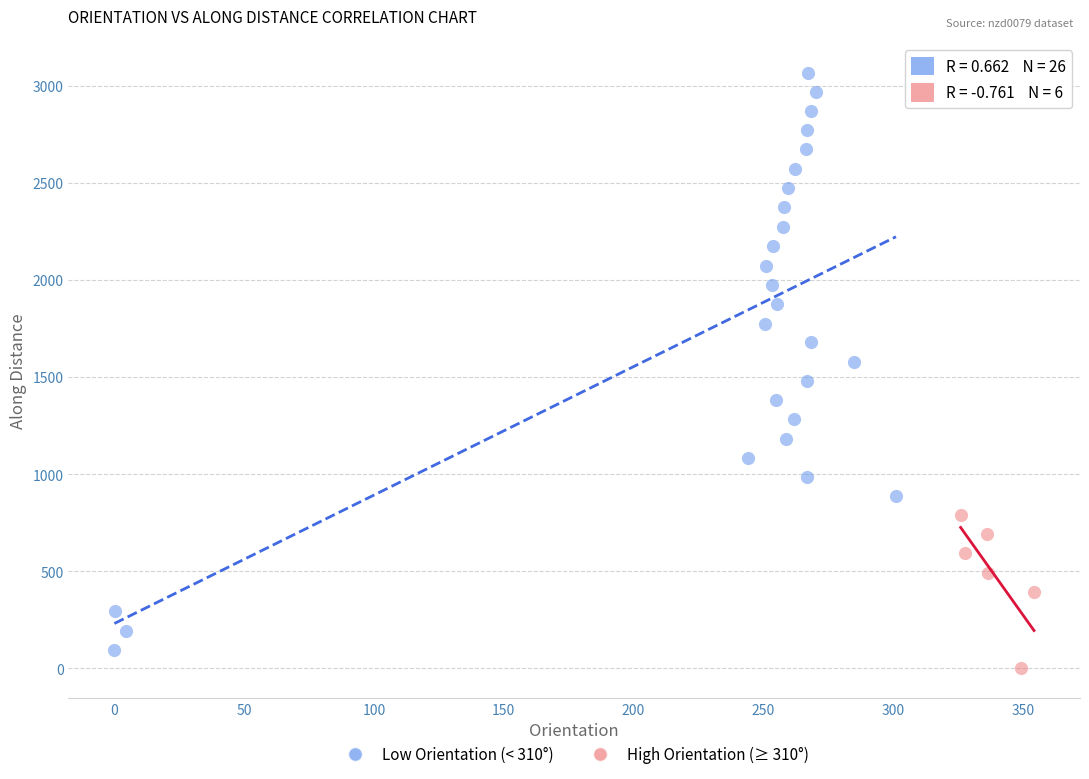

Which series reaches the maximum Y coordinate?

Low Orientation (< 310°)